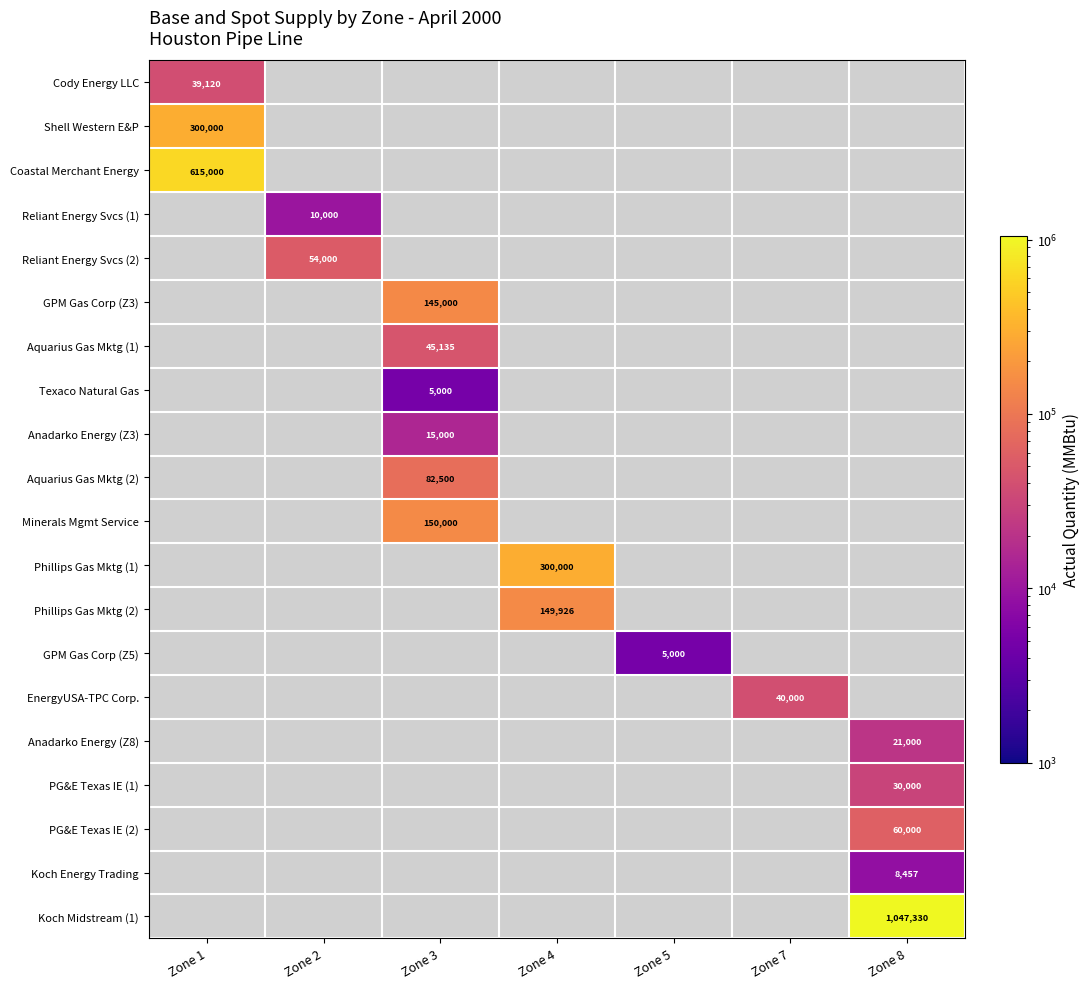

Is it true that Aquarius Gas Mktg (2) equals 48881 at Zone 3?

False